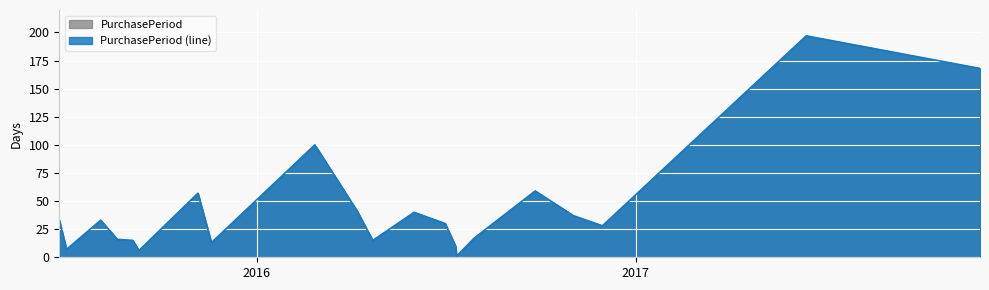

Rank the categories by value from lowest to highest.

2016-07-12, 2015-09-09, 2015-07-01, 2016-07-11, 2015-11-18, 2015-09-03, 2016-04-22, 2015-08-19, 2016-07-29, 2016-11-30, 2016-07-01, 2015-06-24, 2015-08-03, 2016-11-02, 2016-06-01, 2016-04-07, 2015-11-05, 2016-09-26, 2016-02-26, 2017-11-30, 2017-06-15